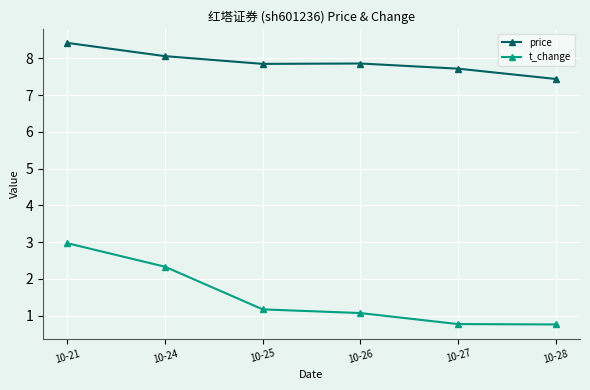

Where is t_change nearest to the value 1?

10-26